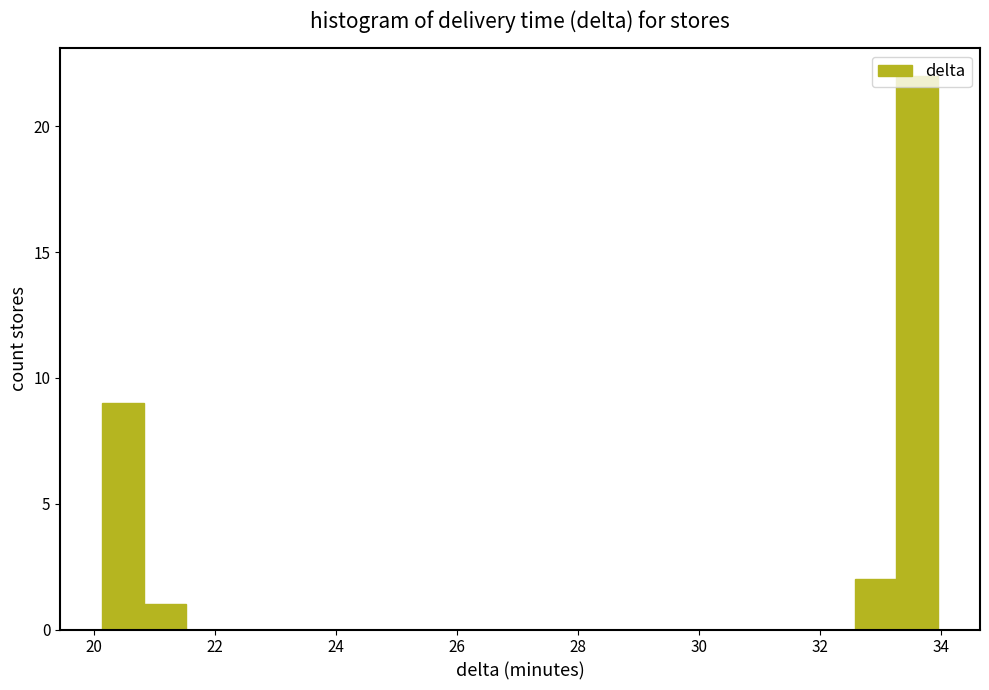

Around what value on the x-axis is the tallest bar? Give the approximate position of its centre, as read against the axis.

33.6